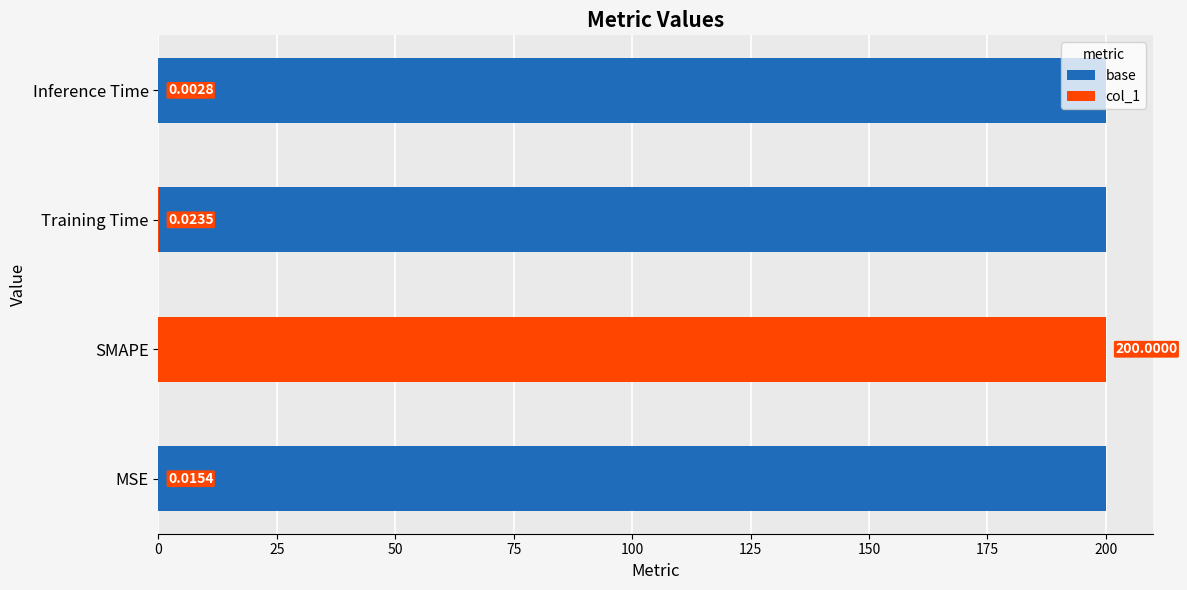

How many series are shown in this chart?

2